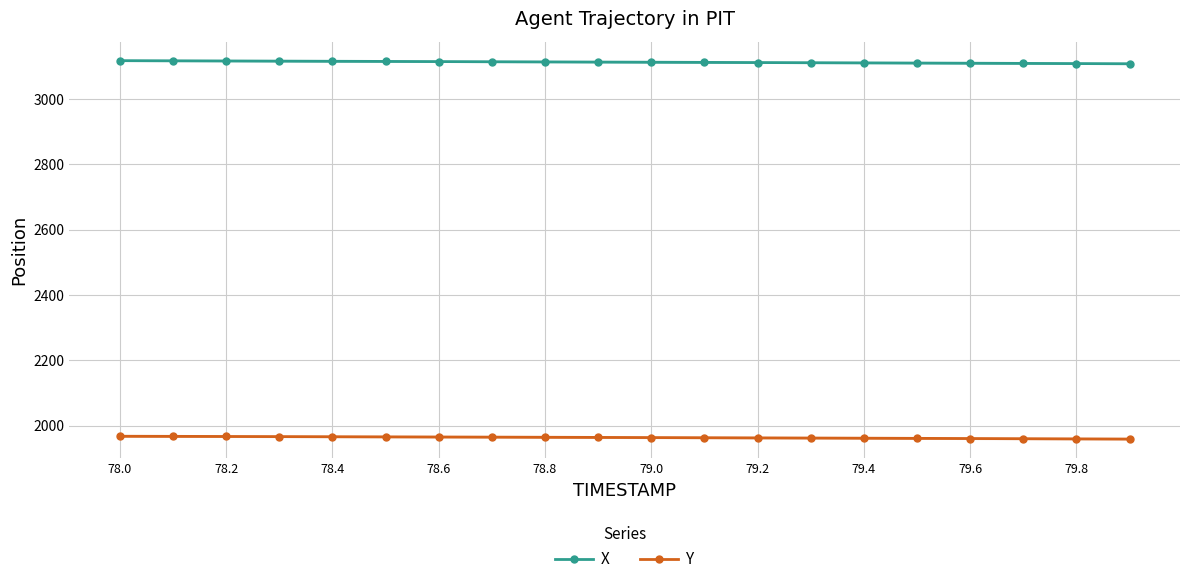

True or false: X has a value of 4666.4 at 78.6.

False